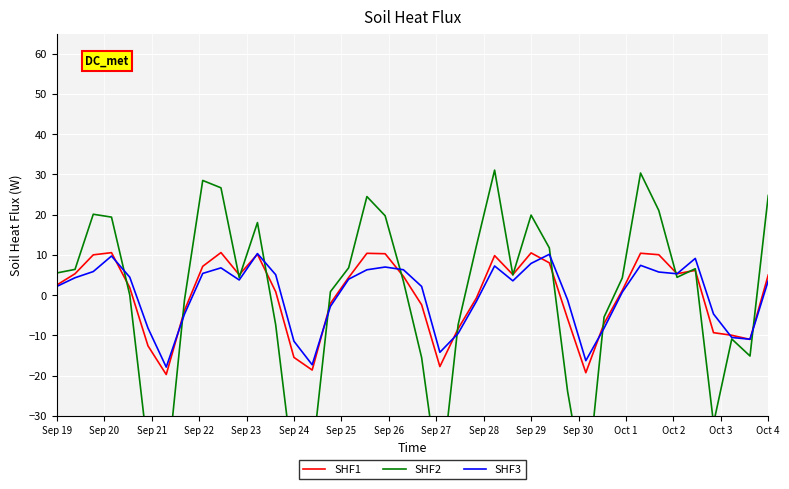

What position from the left is 38?

39